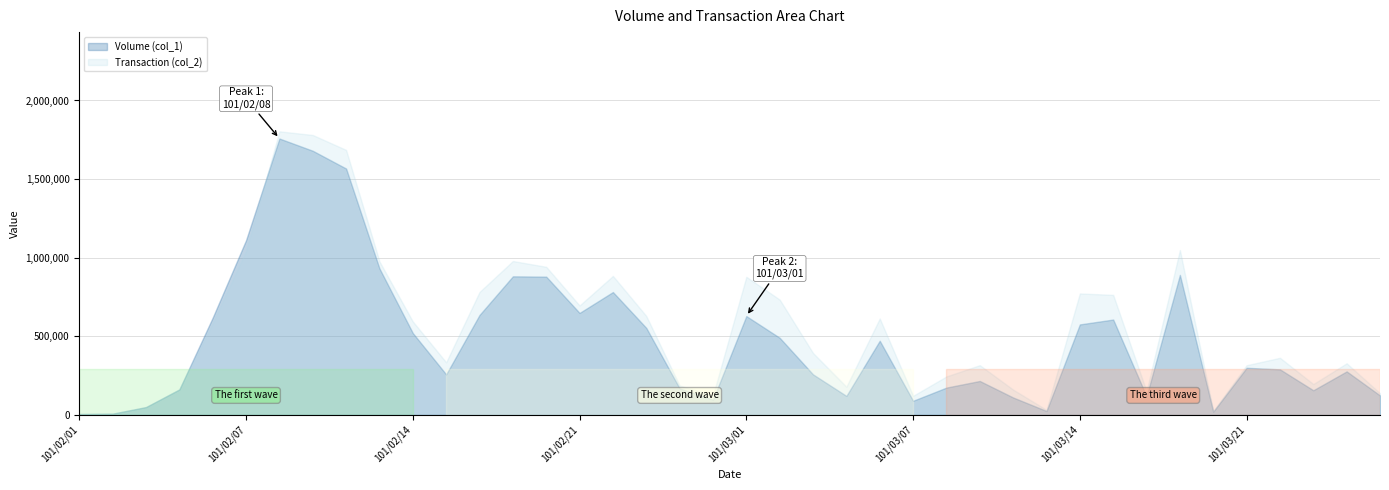

What is the label of the 17th point from the right?

101/03/05